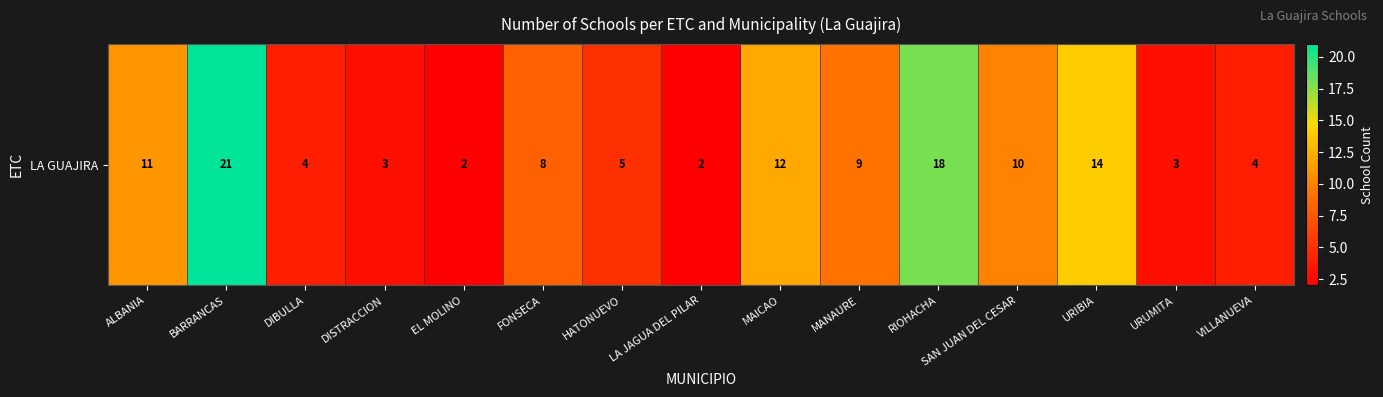

Rank the categories by value from highest to lowest.

BARRANCAS, RIOHACHA, URIBIA, MAICAO, ALBANIA, SAN JUAN DEL CESAR, MANAURE, FONSECA, HATONUEVO, DIBULLA, VILLANUEVA, DISTRACCION, URUMITA, EL MOLINO, LA JAGUA DEL PILAR